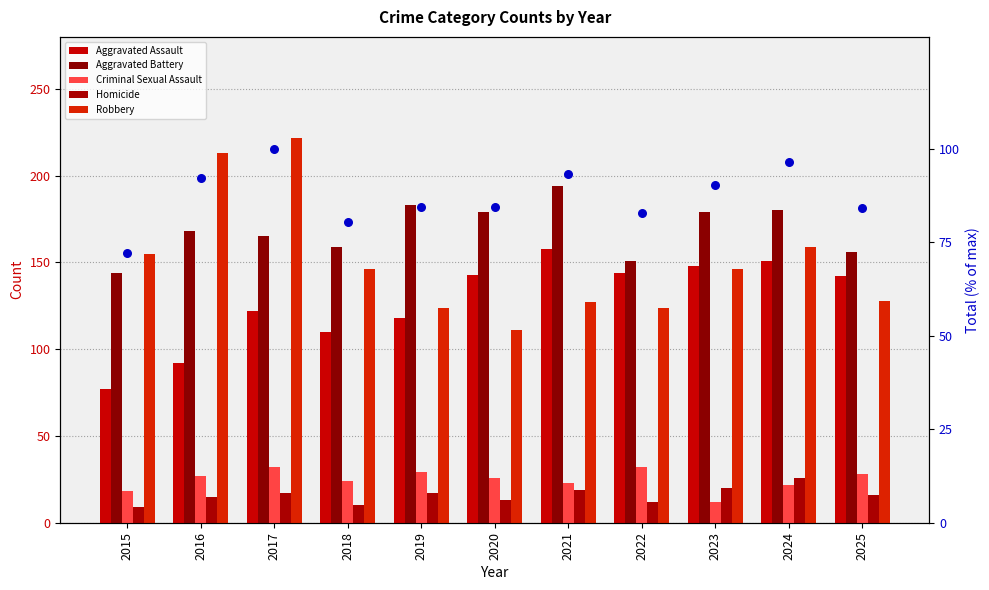

Which series reaches the minimum Y coordinate?

Homicide